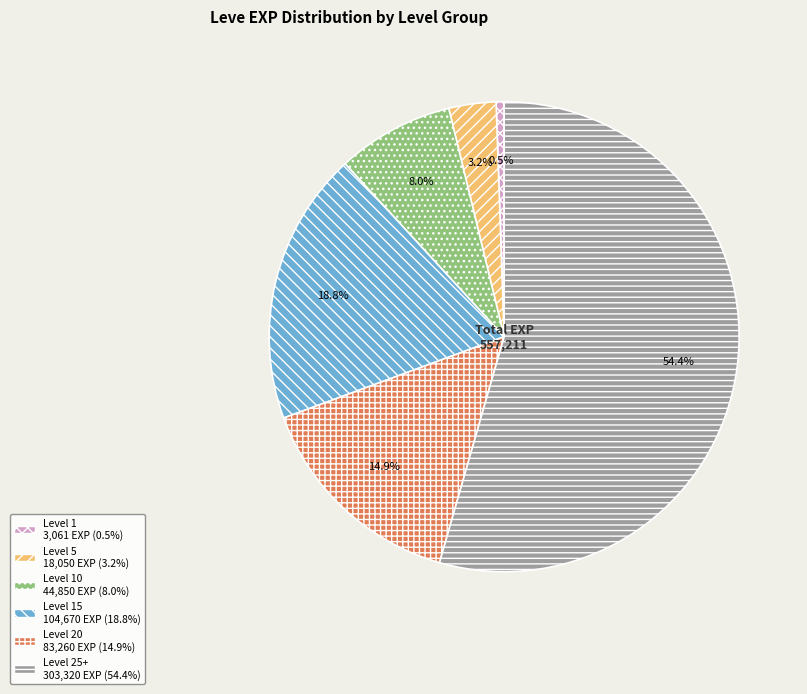

Count the number of slices in the pie.

6